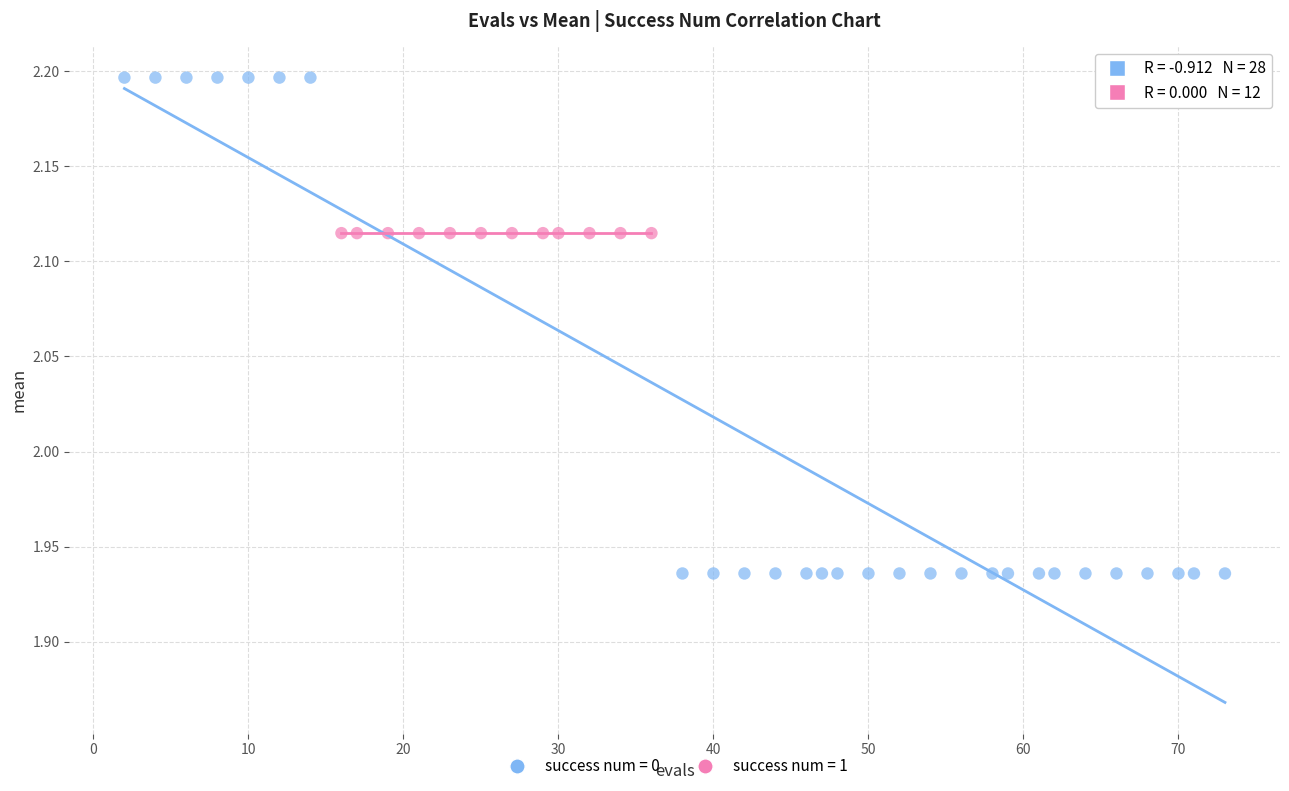

Which series contains the lowest Y value?

success num = 0